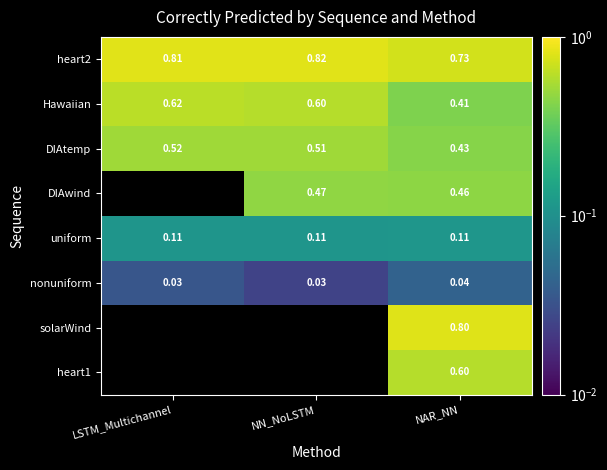

At which label is Hawaiian closest to 0?

NAR_NN